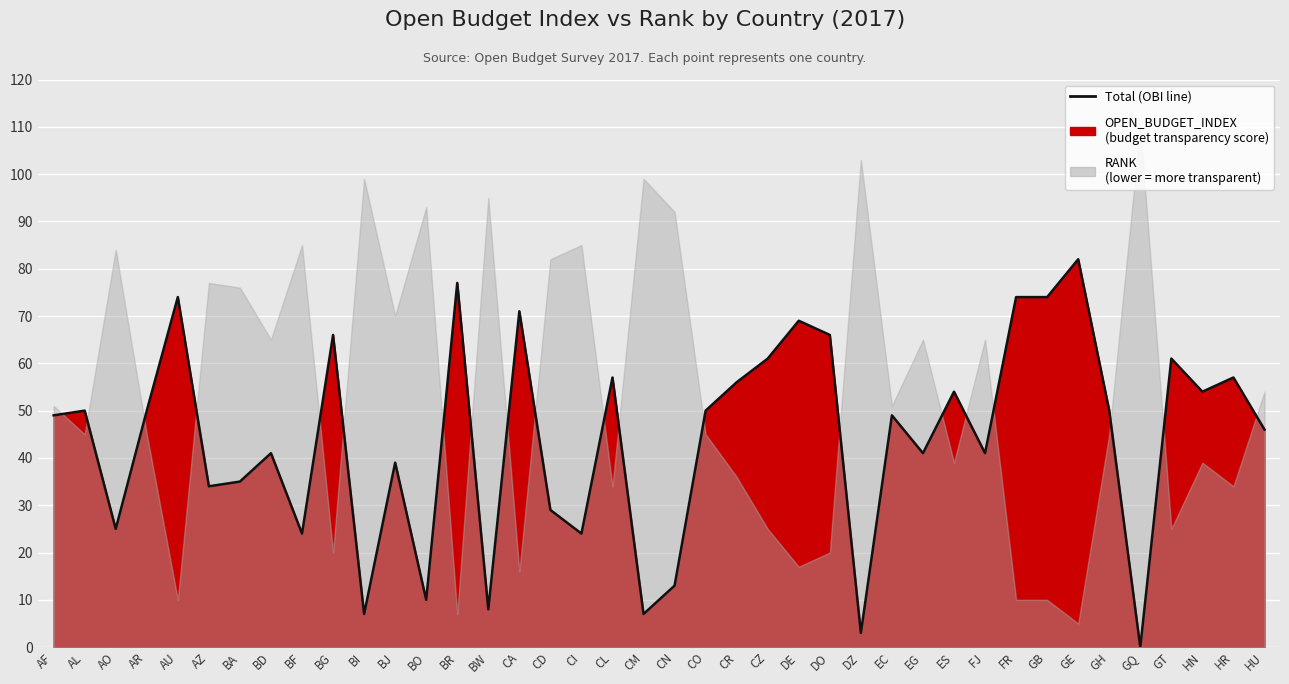

Rank the categories by value from highest to lowest.

GE, BR, AU, FR, GB, CA, DE, BG, DO, CZ, GT, CL, HR, CR, ES, HN, AL, AR, CO, GH, AF, EC, HU, BD, EG, FJ, BJ, BA, AZ, CD, AO, BF, CI, CN, BO, BW, BI, CM, DZ, GQ